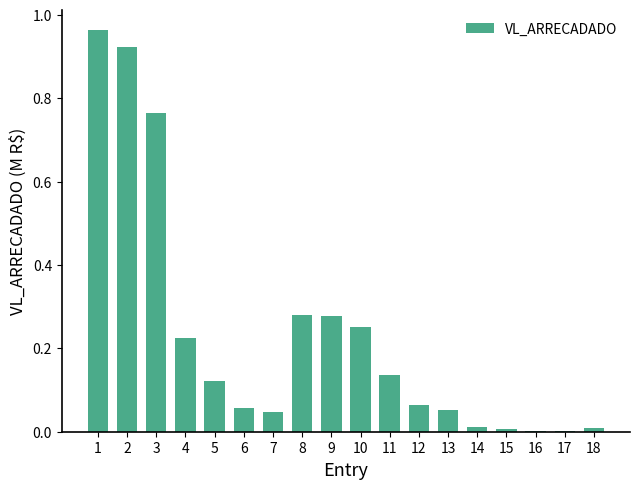

What is the sum of all values?

4.2